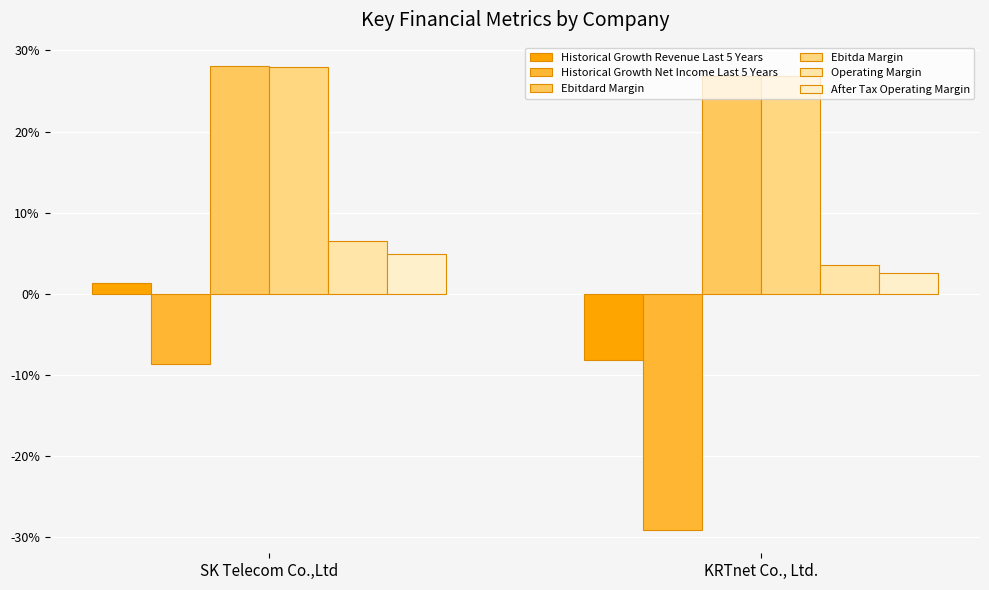

Is the value of Historical Growth Net Income Last 5 Years at SK Telecom Co.,Ltd greater than the value of Ebitdard Margin at SK Telecom Co.,Ltd?

No